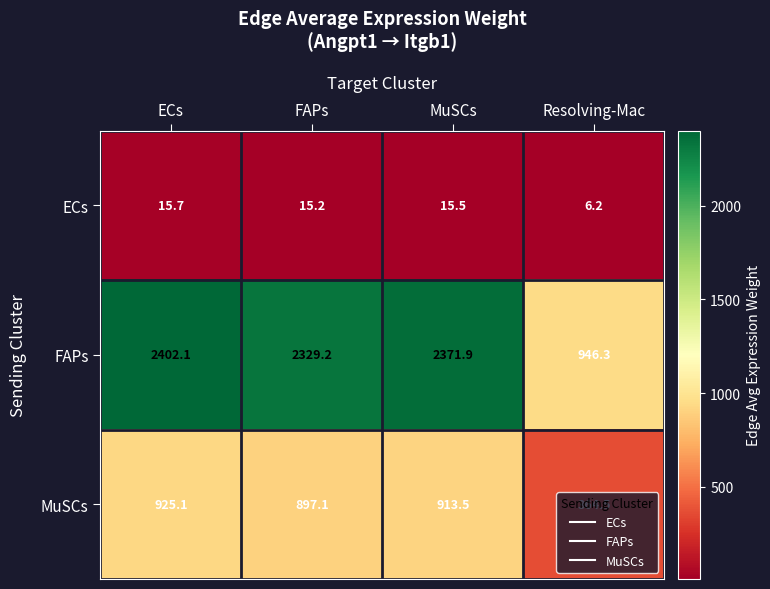

At which label does ECs reach its minimum?

Resolving-Mac